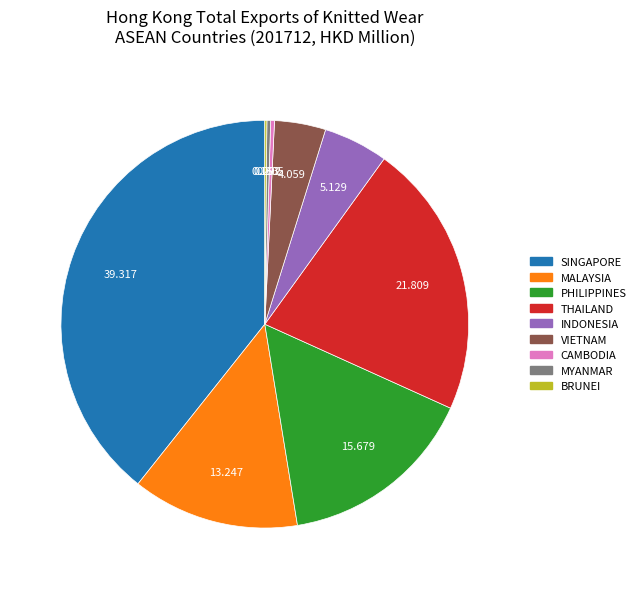

Does MALAYSIA represent more than half of the total?

No